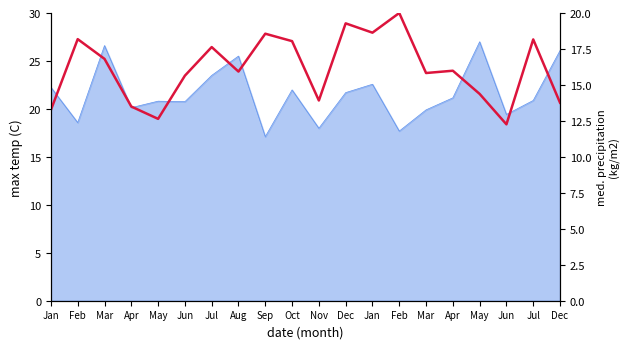

Where is the data nearest to the value 16?

Apr